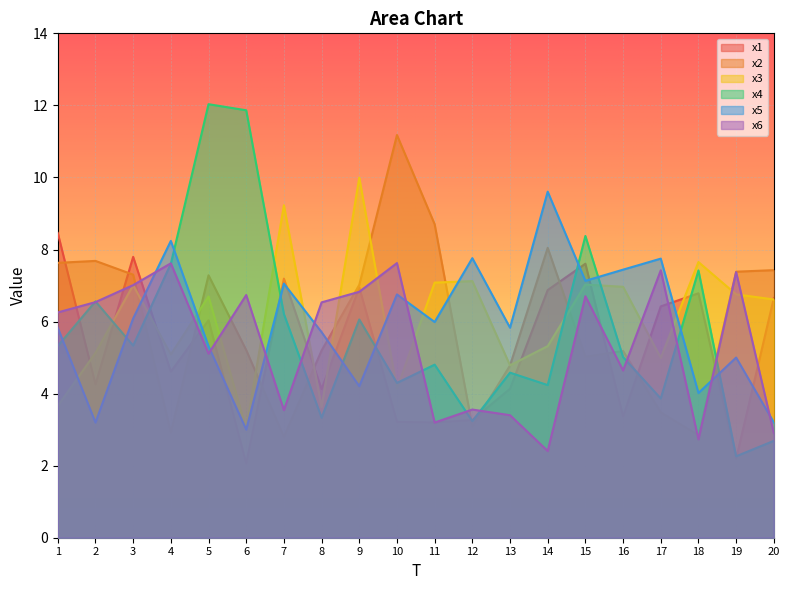

Rank the series by their maximum value, from lowest to highest.

x6, x1, x5, x3, x2, x4